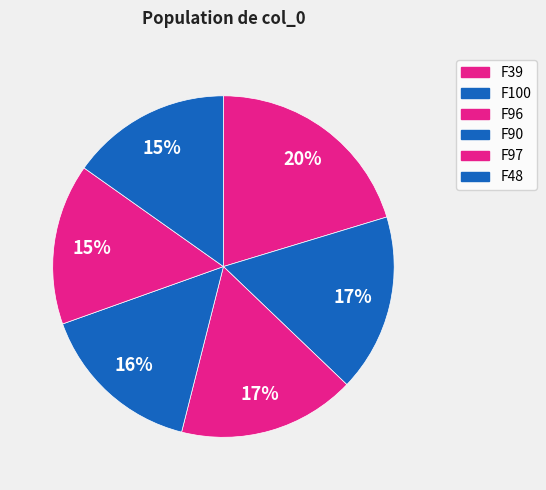

How many slices are in this pie chart?

6